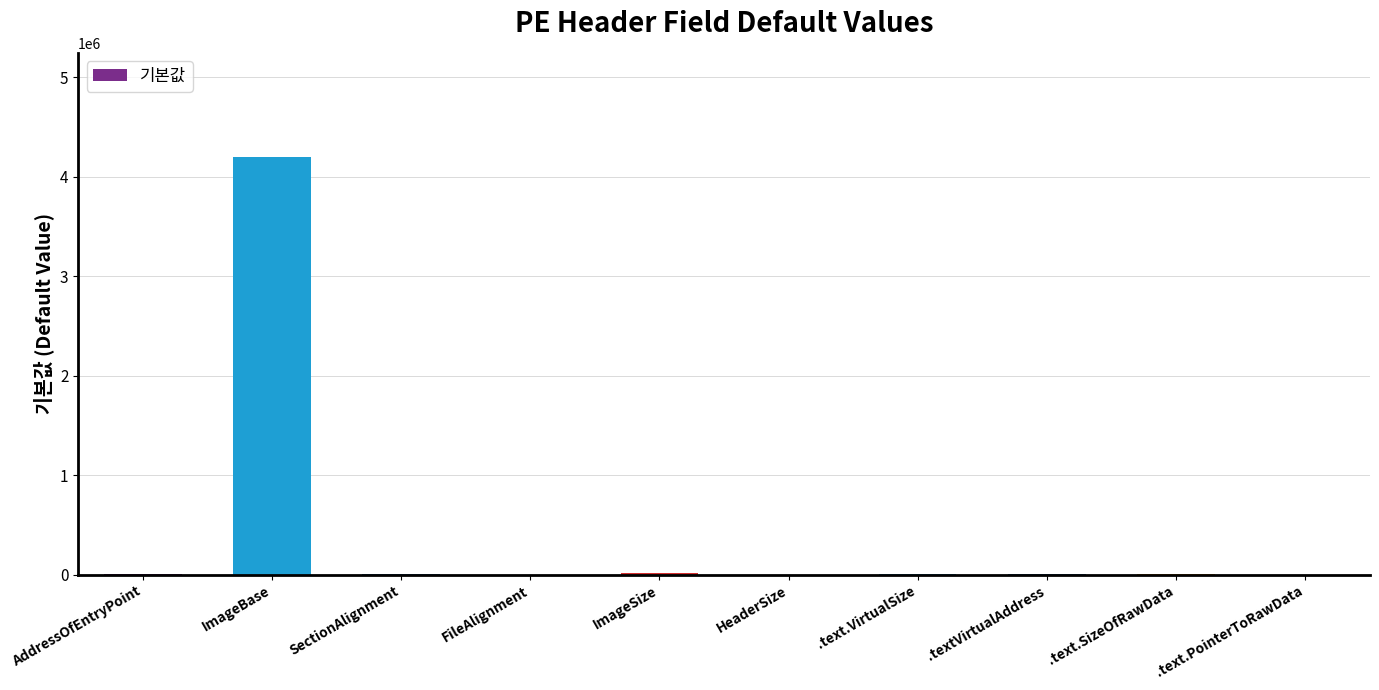

Which label corresponds to the largest value in the chart?

ImageBase